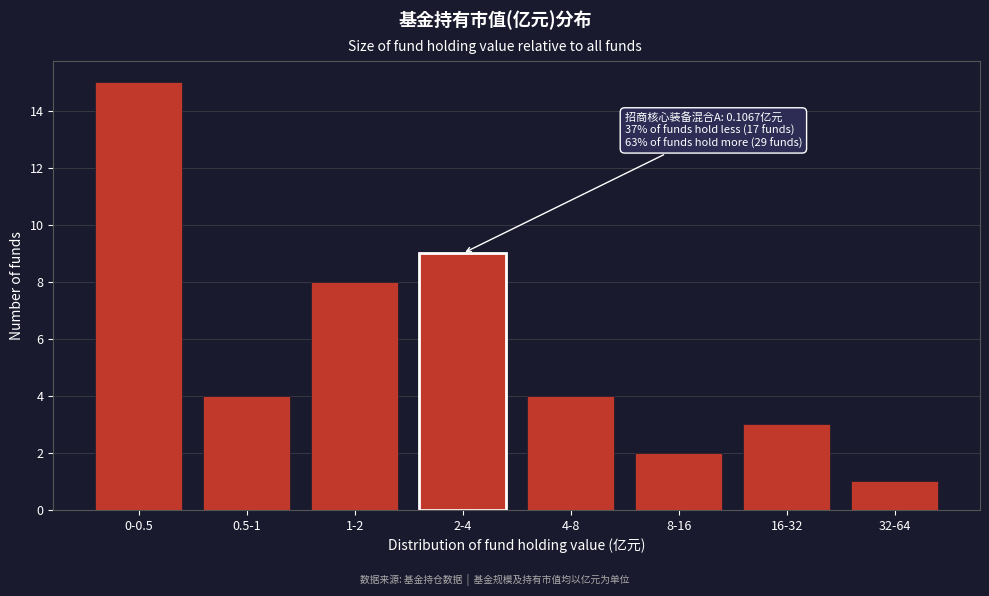

Reading left to right, list all the values displayed in this chart.

15	4	8	9	4	2	3	1